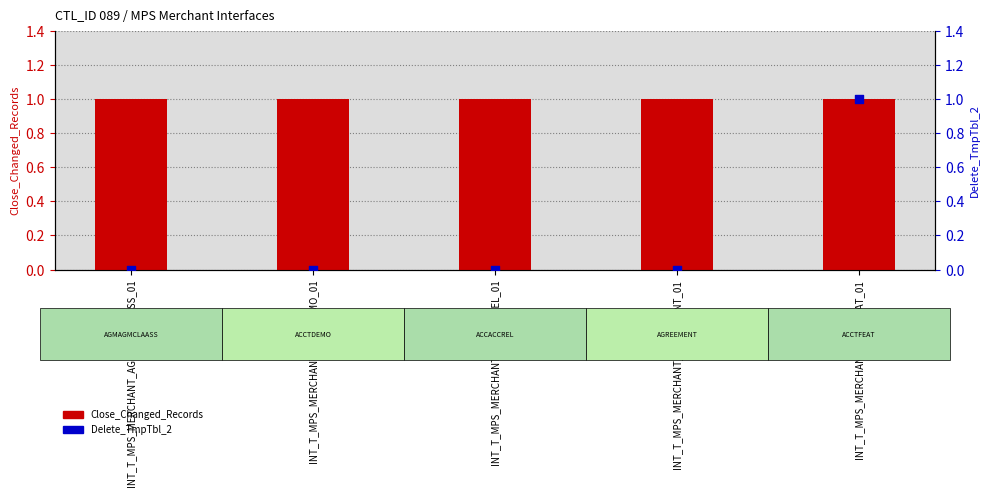

What is the total value across all series at INT_T_MPS_MERCHANT_ACCACCREL_01?

1